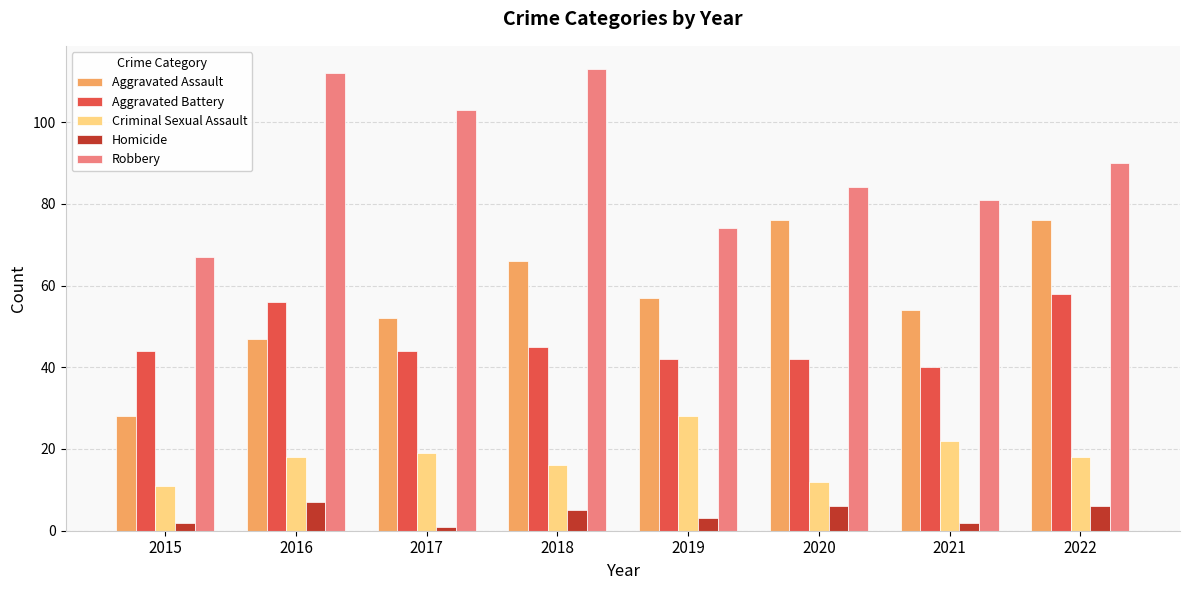

What are all the series names shown in the legend?

Aggravated Assault, Aggravated Battery, Criminal Sexual Assault, Homicide, Robbery